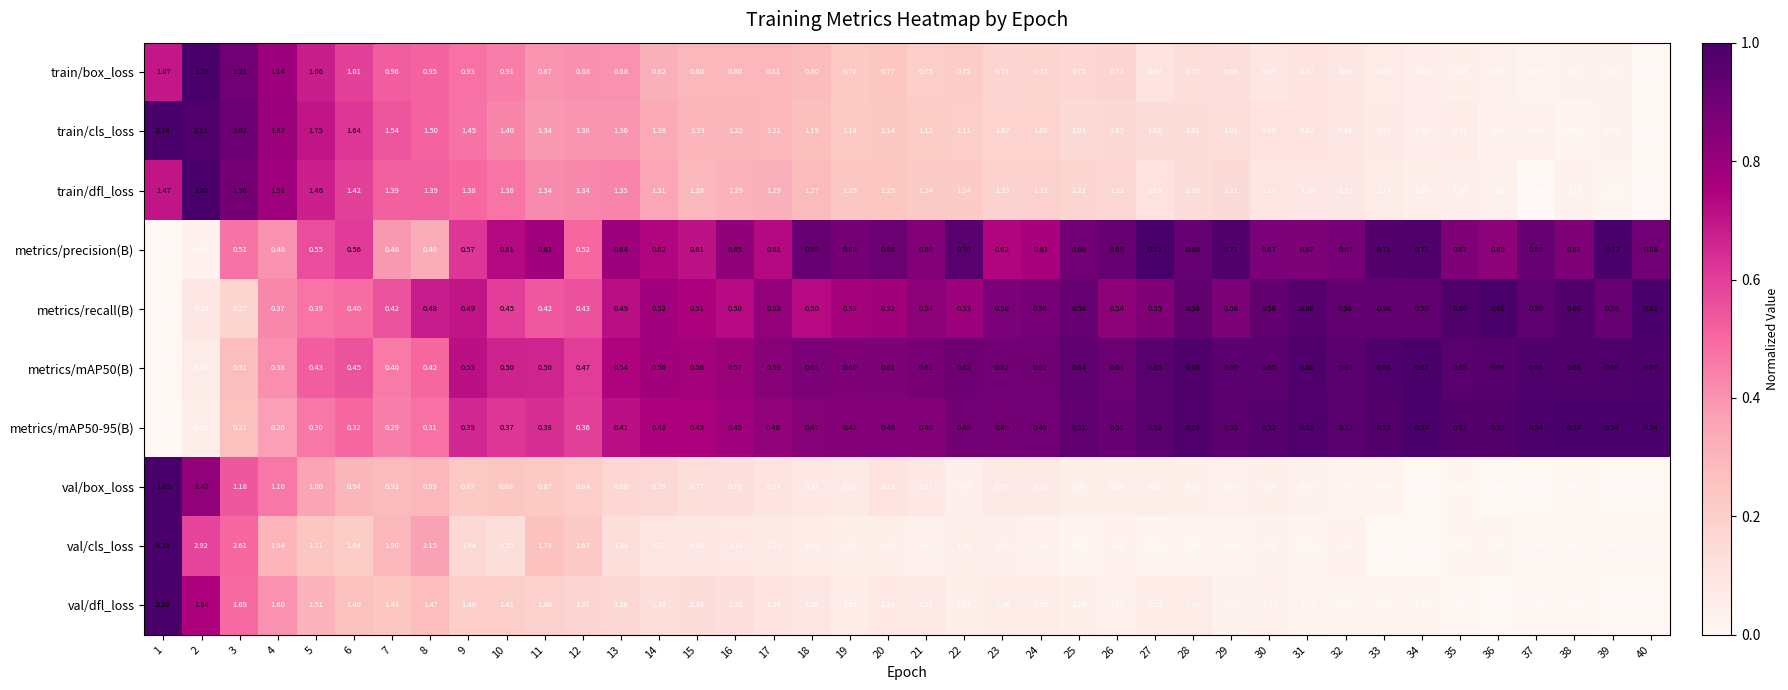

Which series has the largest total across all categories?

val/dfl_loss